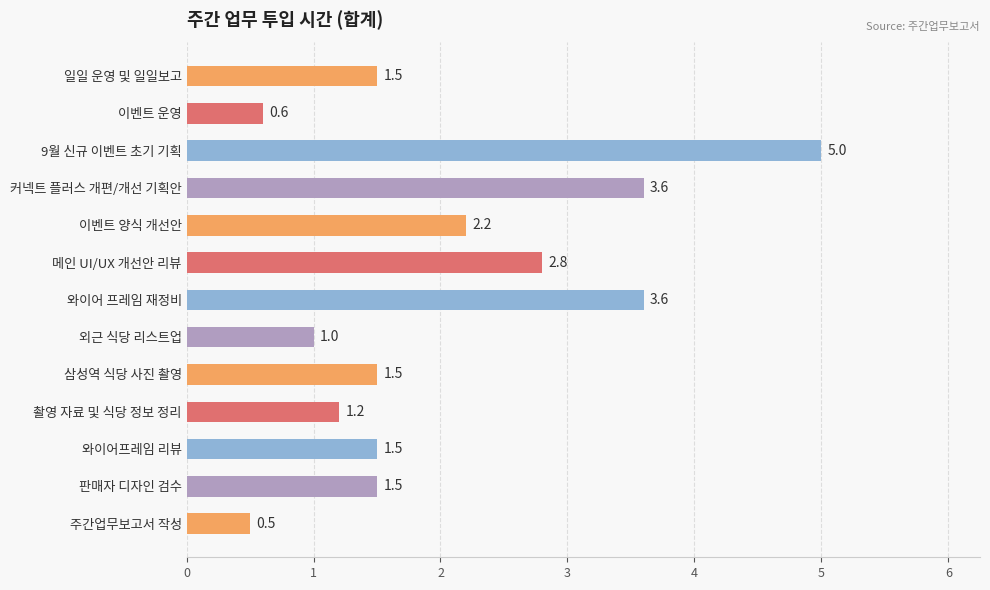

True or false: the data shows 1.8 at 와이어 프레임 재정비.

False